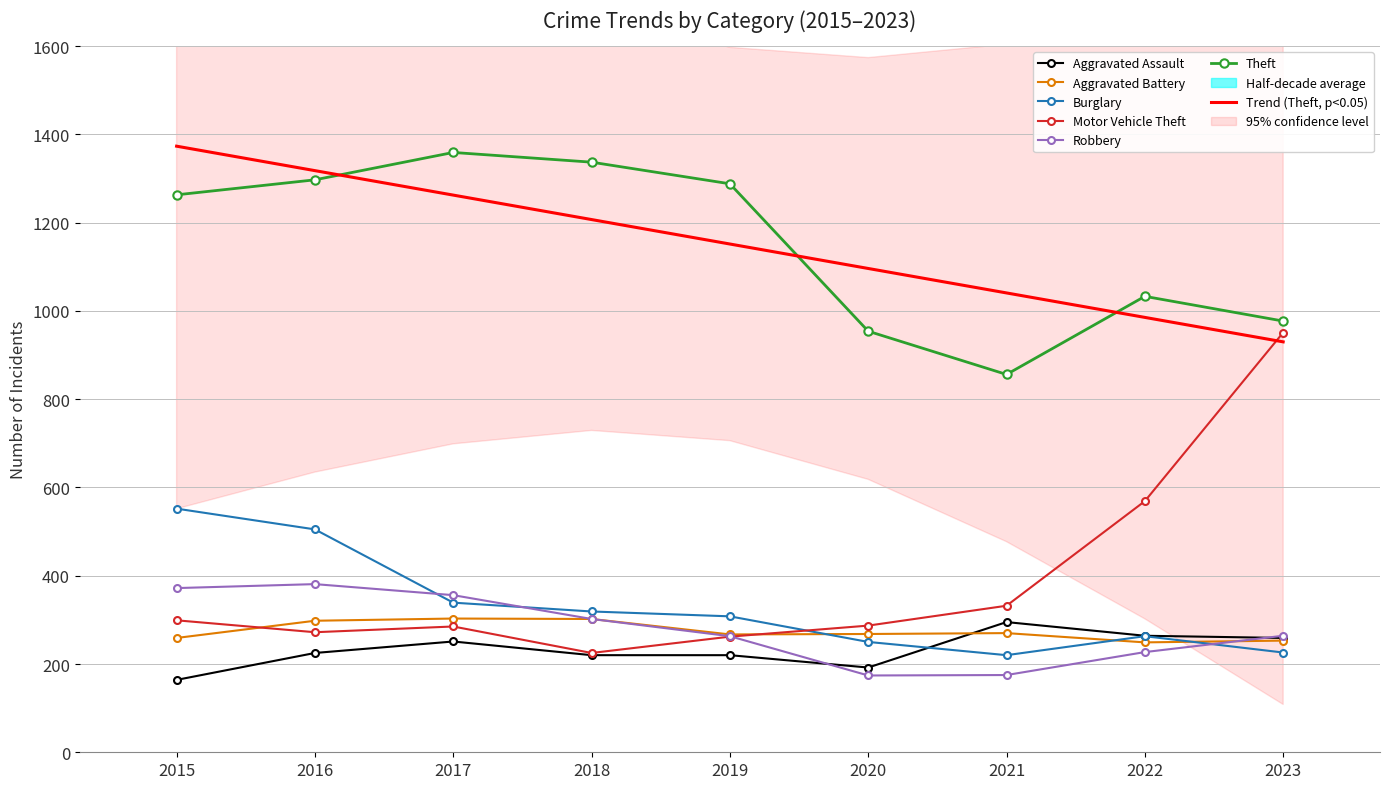

At how many categories does at least one series exceed 511?

9